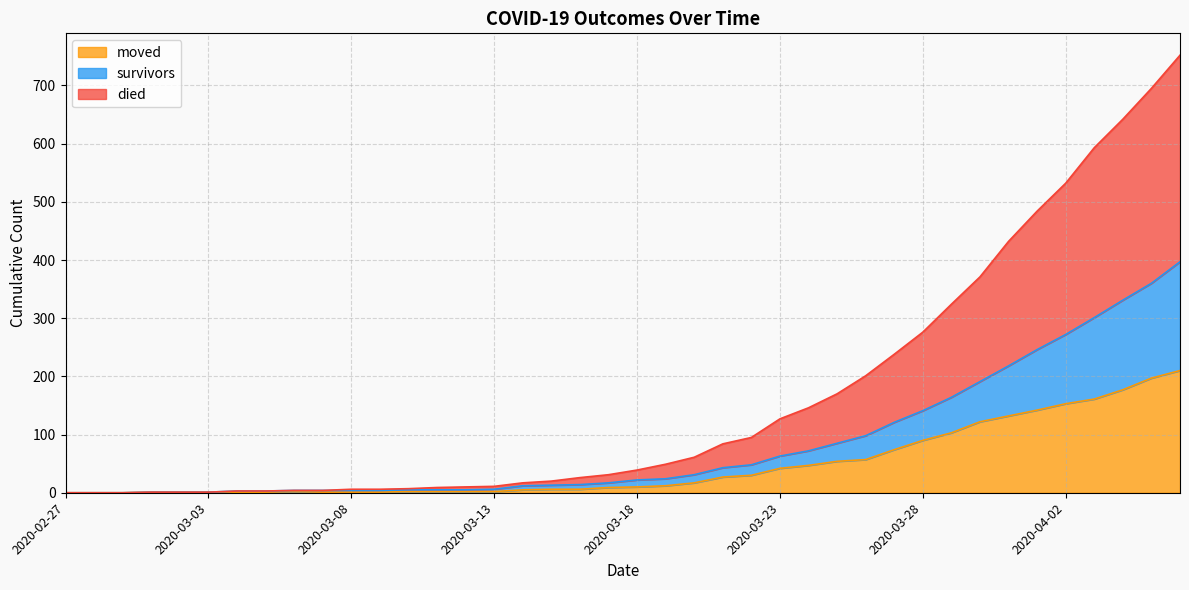

What is the maximum value for moved?

210